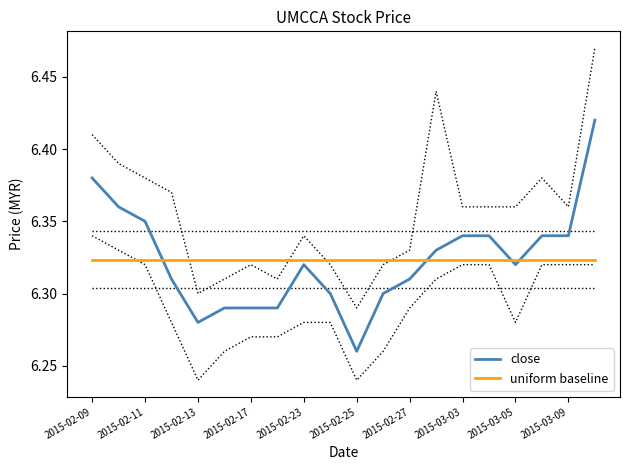

What is the difference between the second highest and second lowest values in the close series?

0.1